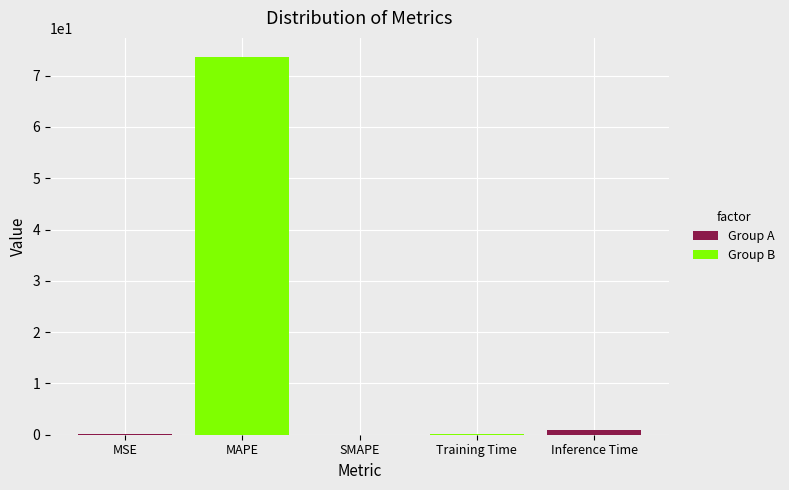

What is the sum of all values?

74.9